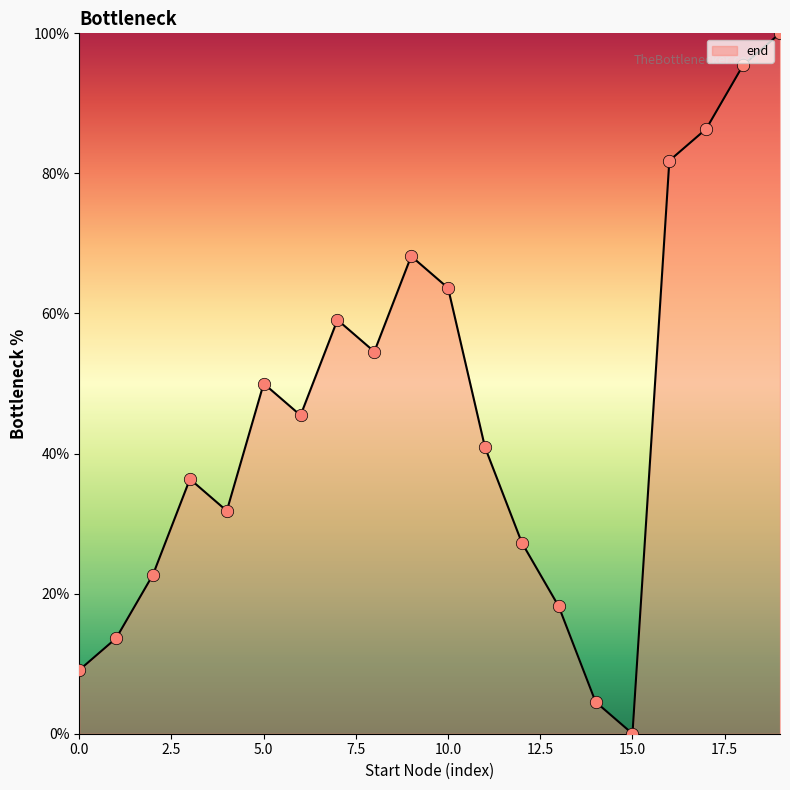

What is the maximum value shown in the chart?

100.0